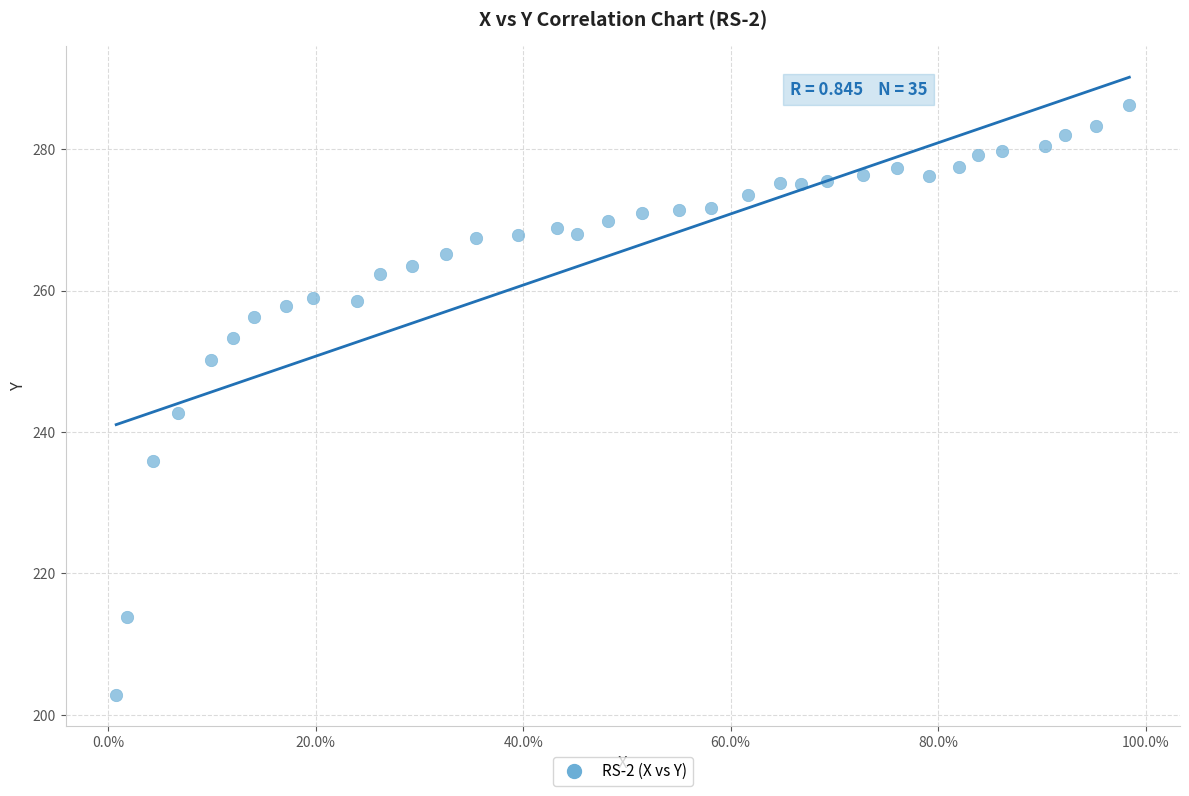

What is the range of Y values (max minus min)?

83.3